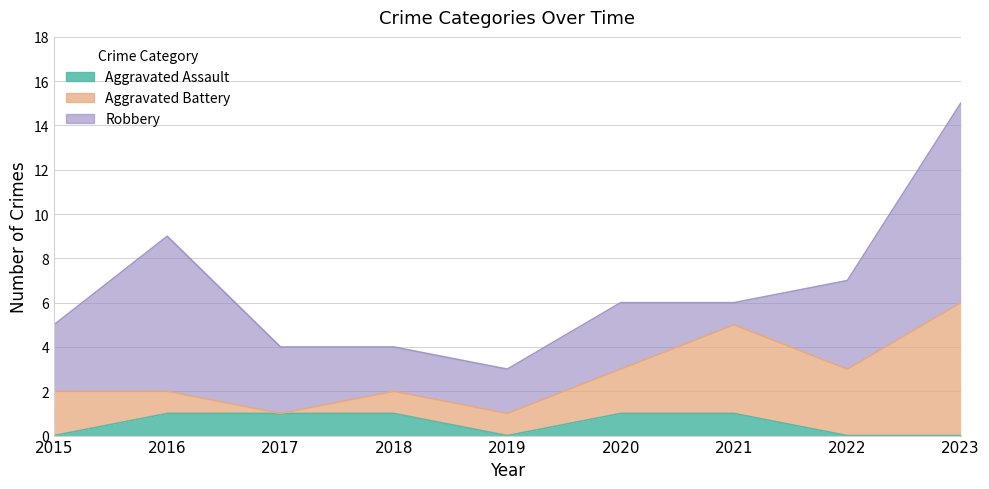

How many Aggravated Battery values are between 1 and 3?

6